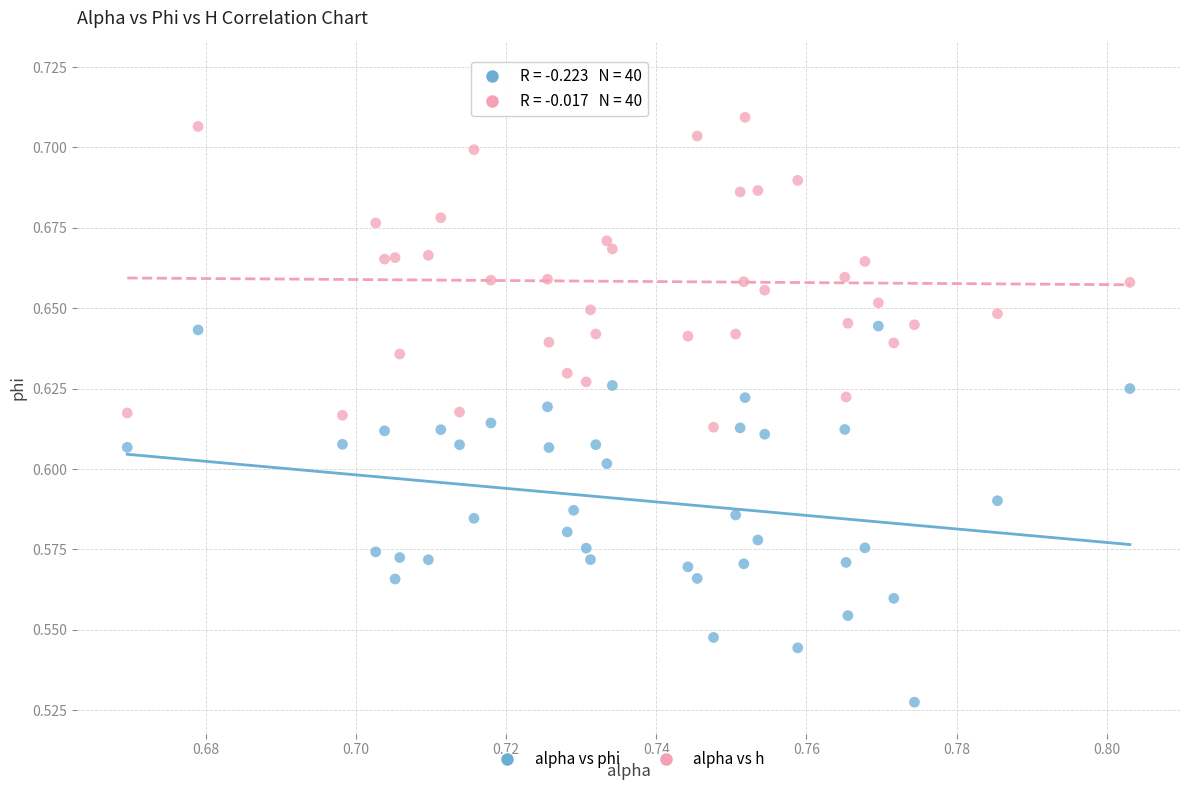

What are all the series names shown in the legend?

alpha vs phi, alpha vs h